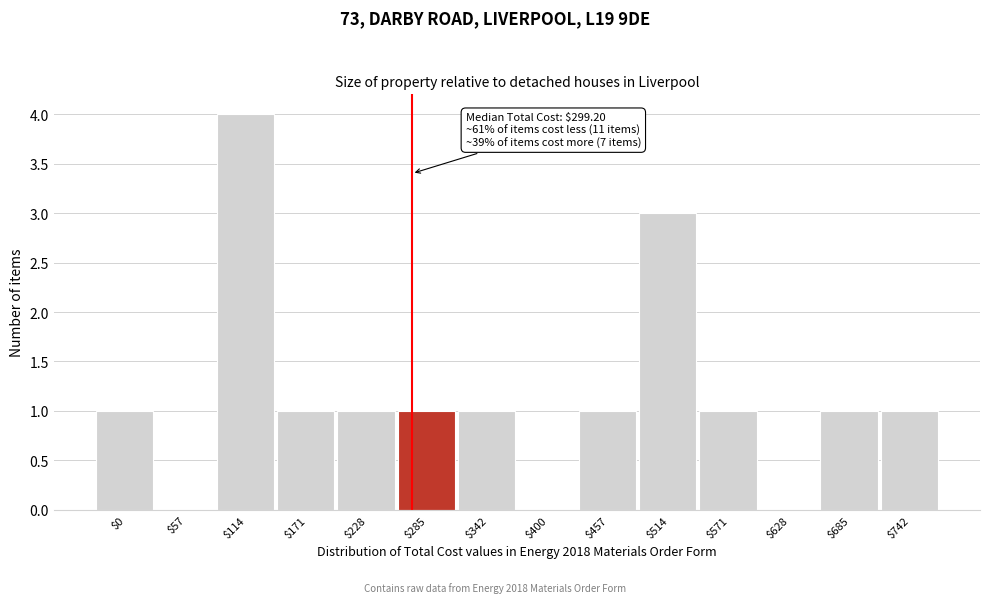

What is the sum of all values?

16